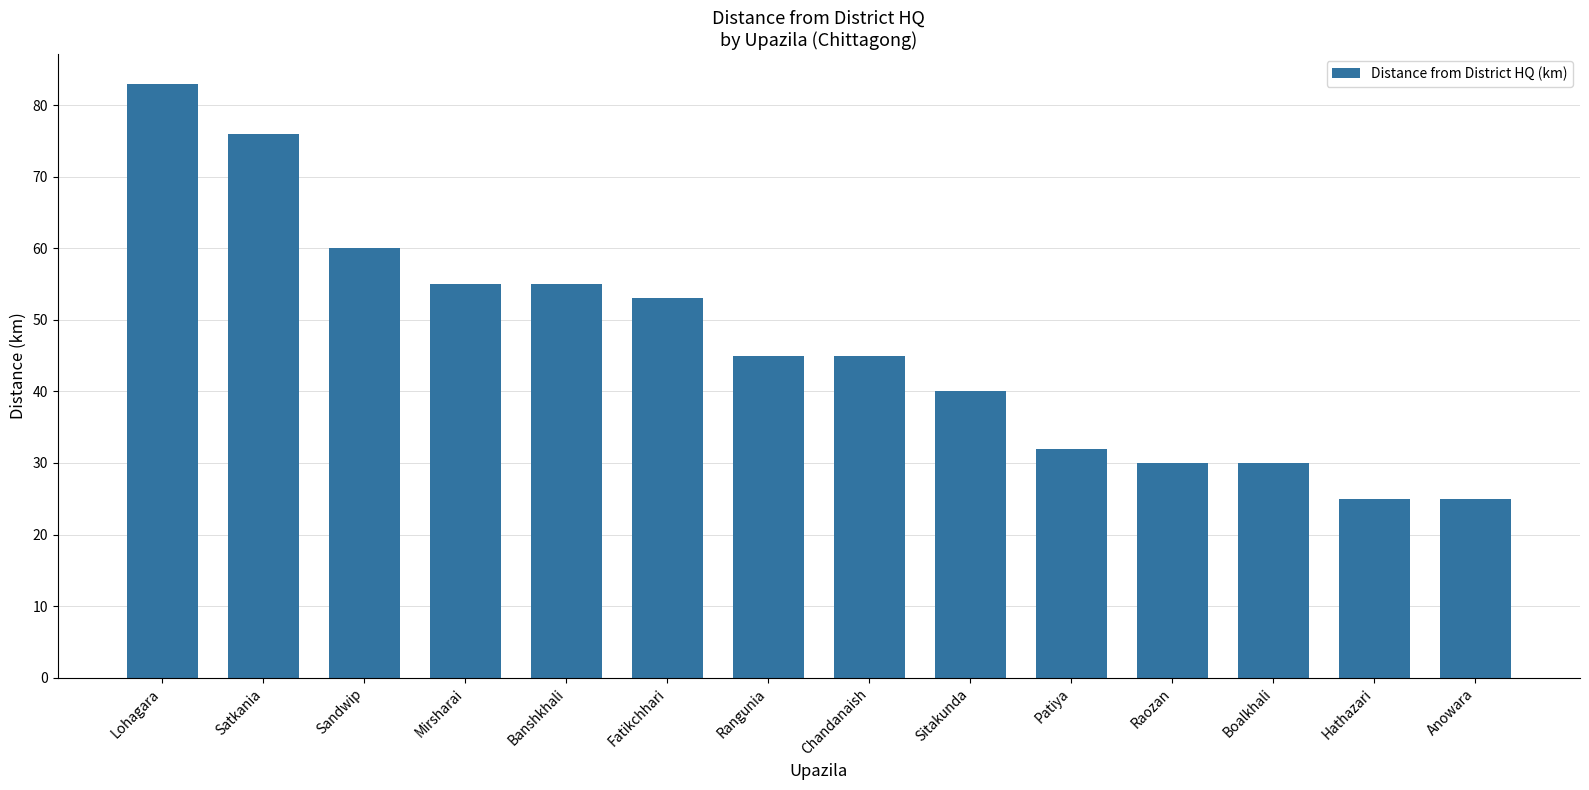

What is the label of the 12th bar from the right?

Sandwip